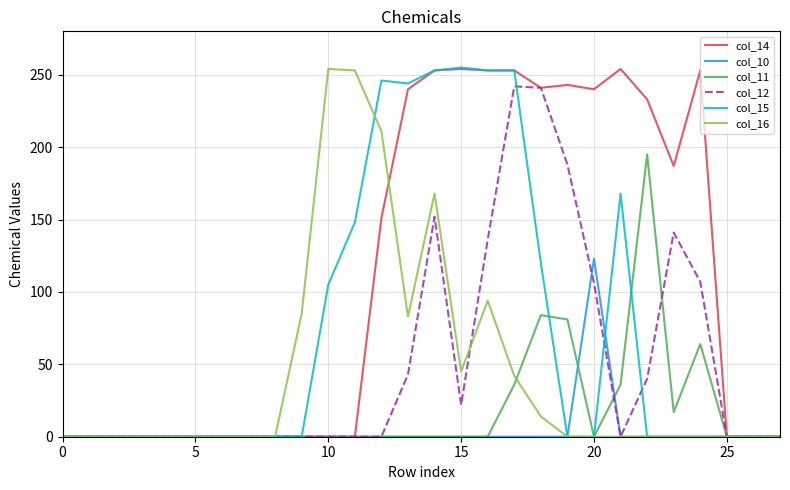

What is the maximum value shown in the chart?

255